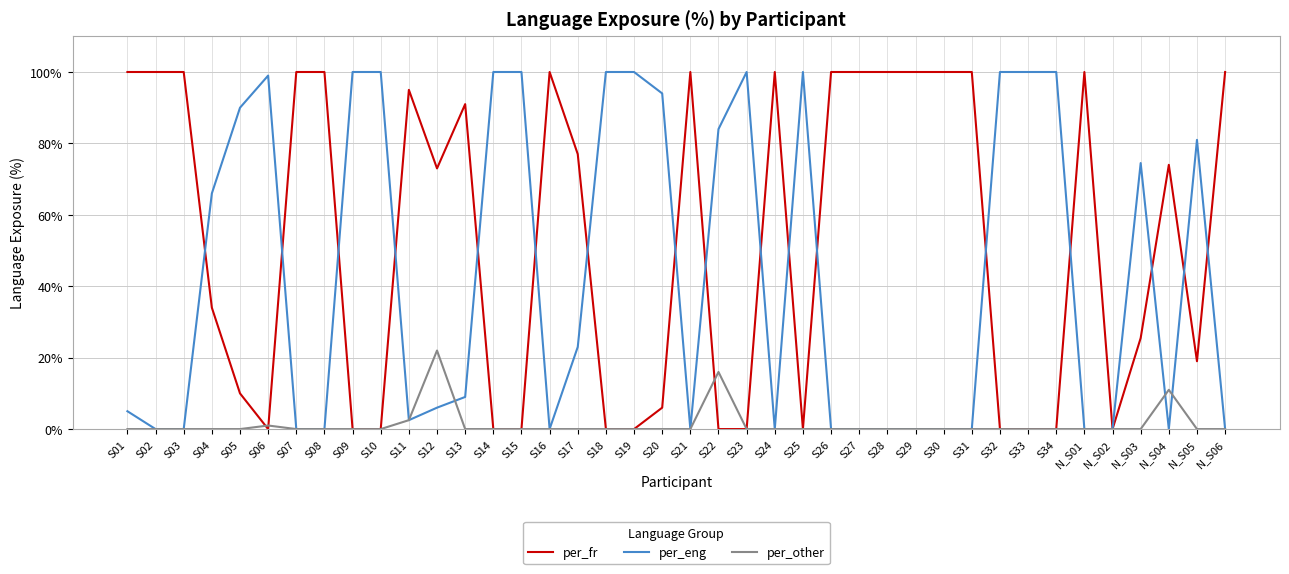

What is the difference between the highest and lowest values at S16?

100.0